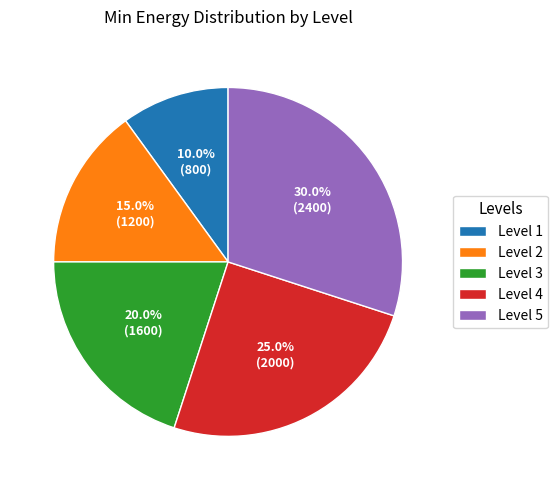

What is the largest slice in the pie chart?

Level 5